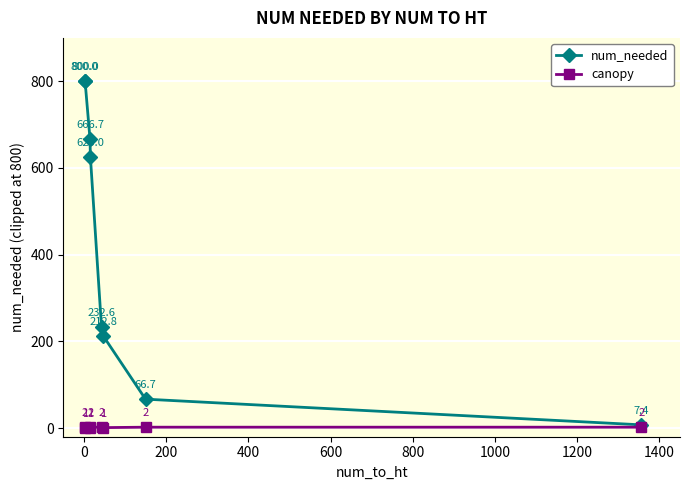

Reading right to left, extract all data points from this chart.

num_needed: 7.4	66.7	212.8	232.6	625.0	666.7	800.0	800.0
canopy: 2.0	2.0	1.0	2.0	2.0	1.0	2.0	1.0